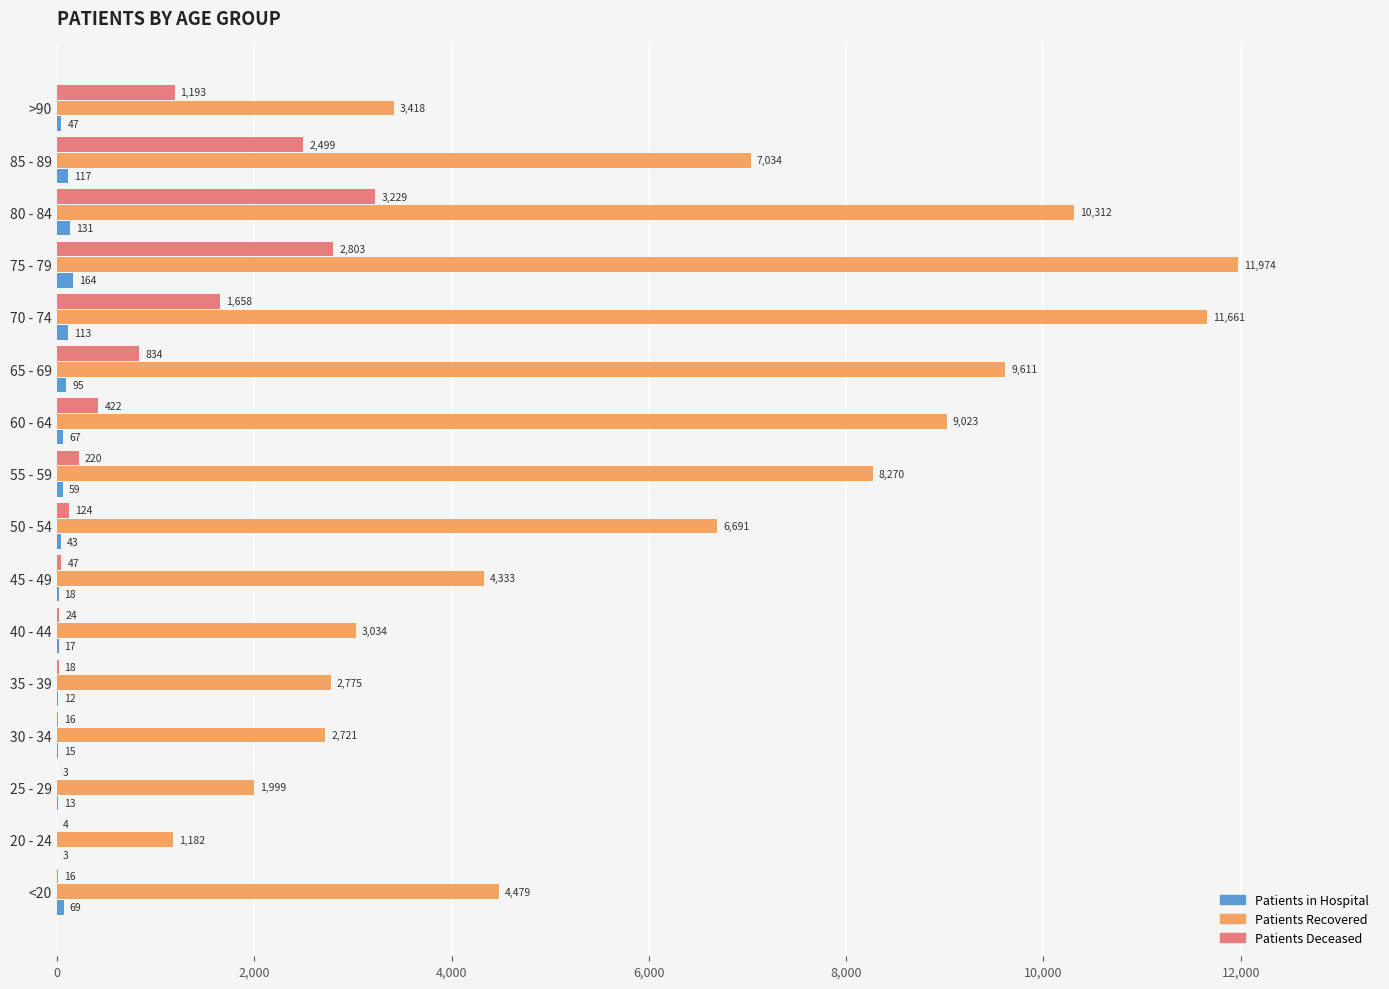

Between 55 - 59 and 80 - 84, which series saw the biggest shift?

Patients Deceased